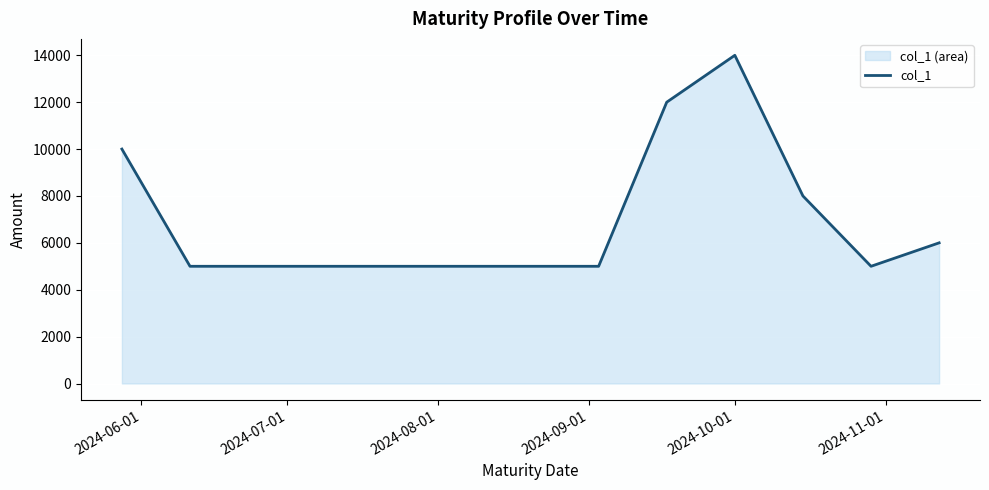

What is the greatest value displayed?

14000